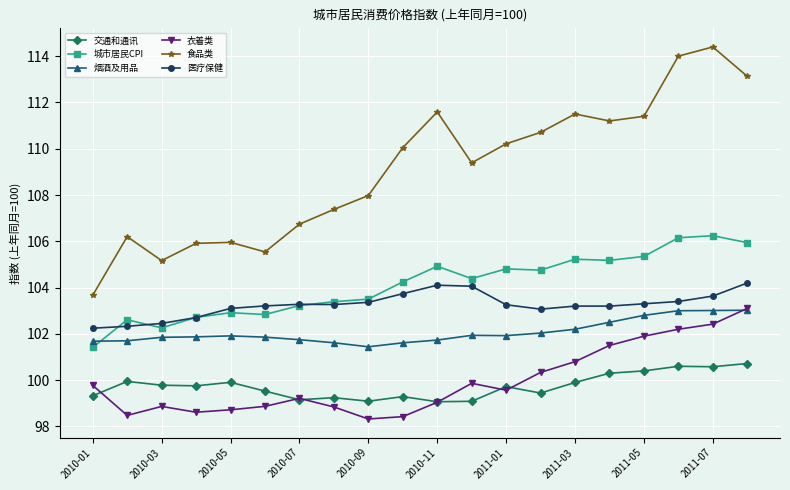

Which series has the largest total across all categories?

食品类